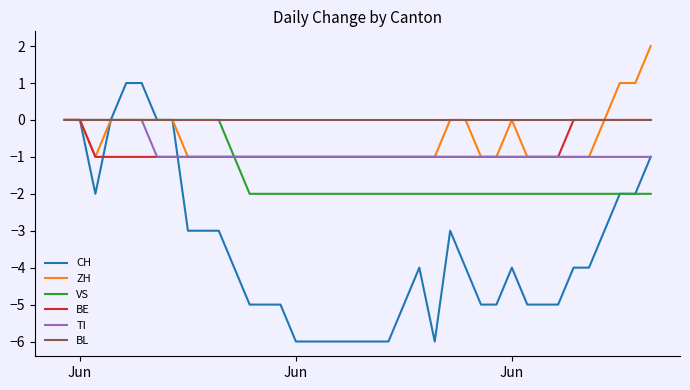

Which series has the largest range (max minus min)?

CH